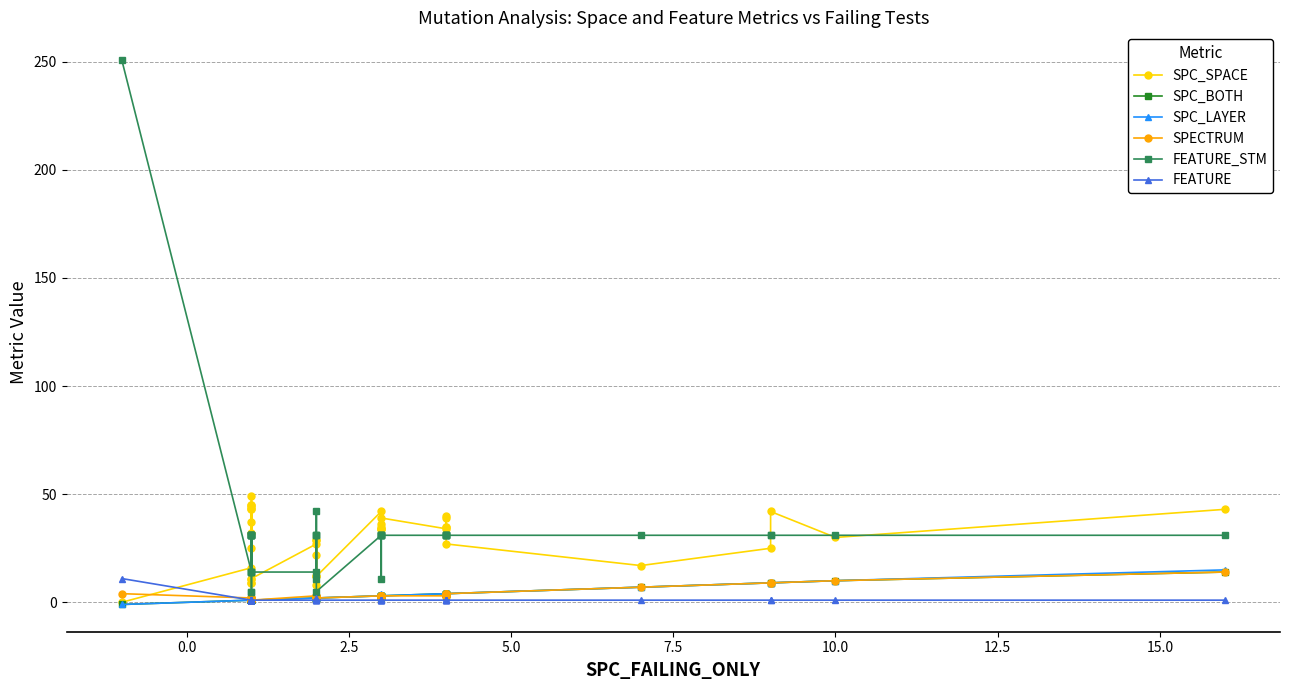

True or false: SPC_SPACE and FEATURE cross at least once.

True